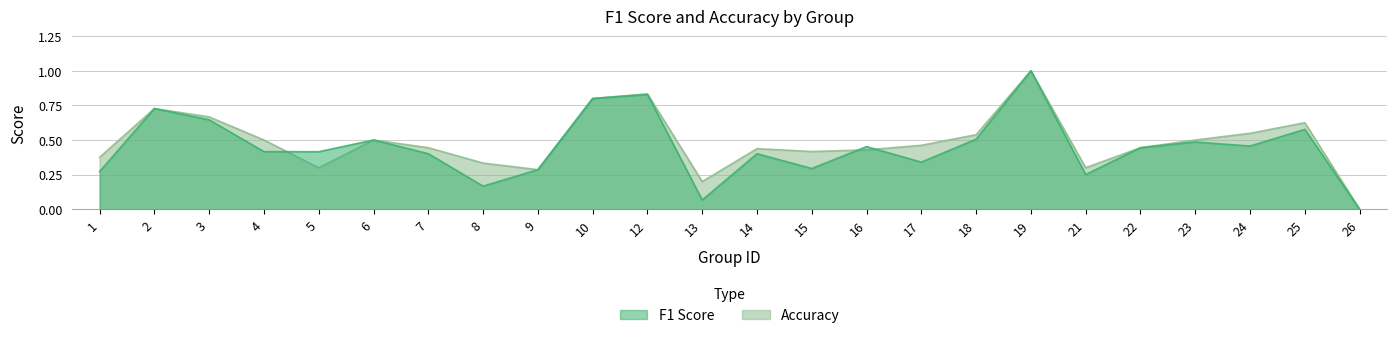

What is the difference between the accuracy values at 22 and 26?

0.4